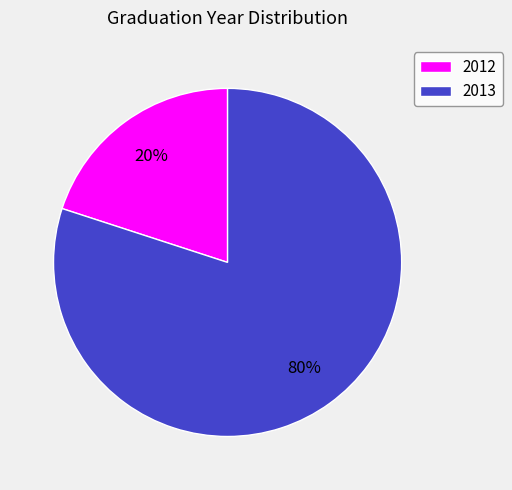

Do 2013 and 2012 together represent more than half of the pie?

Yes